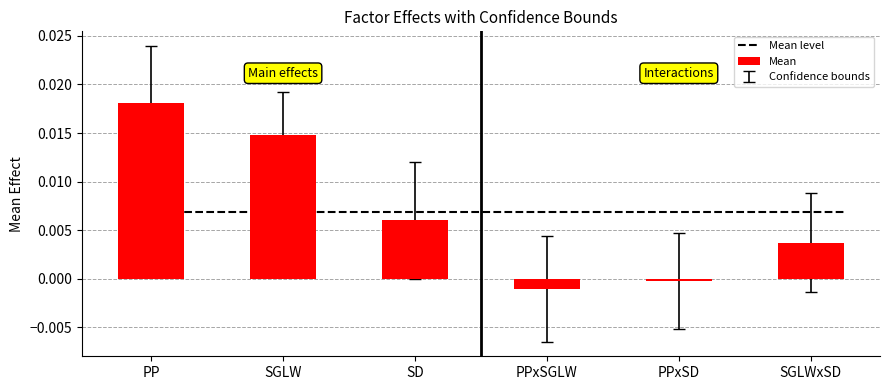

List the labels in order of value, largest first.

PP, SGLW, SD, SGLWxSD, PPxSD, PPxSGLW